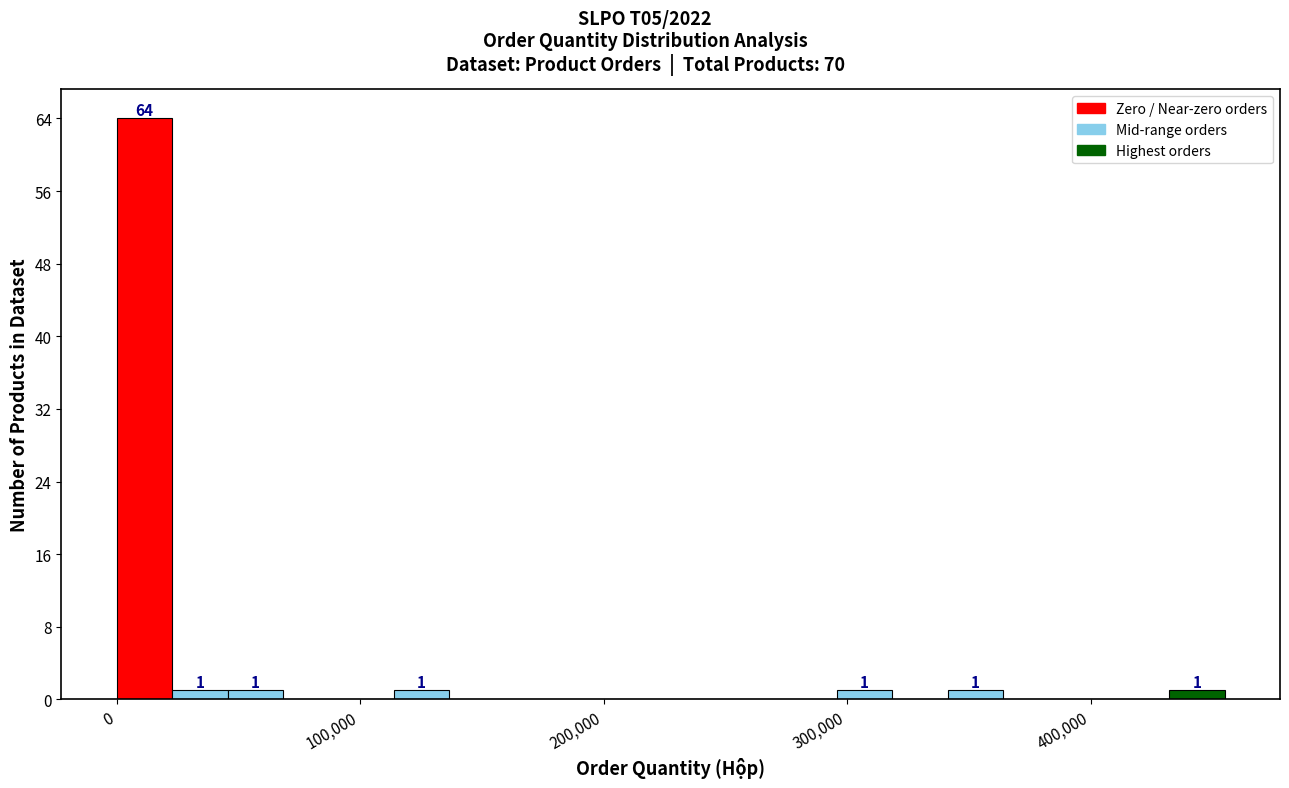

Around what value on the x-axis is the tallest bar? Give the approximate position of its centre, as read against the axis.

10000